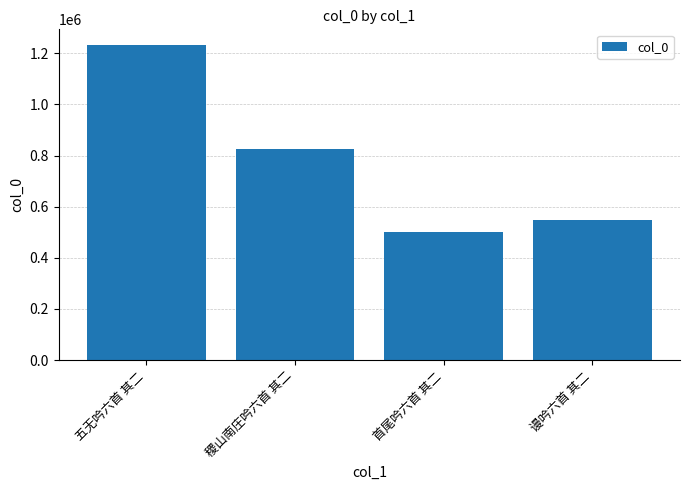

How many distinct data groups are displayed?

1